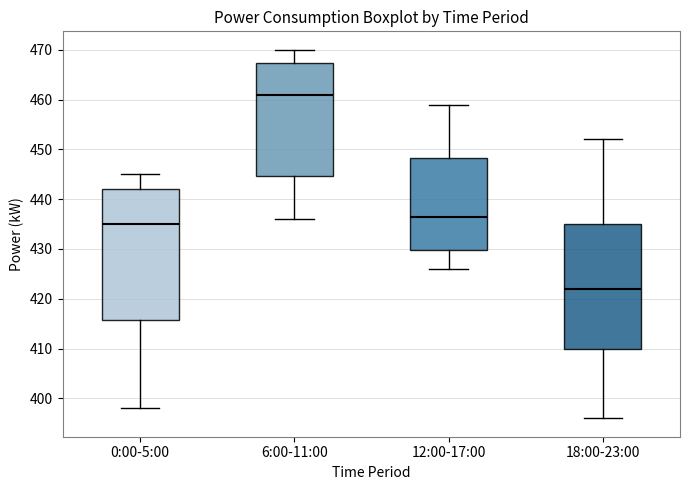

Reading left to right, transcribe this box plot: for each box, give where its median line is, the range the box spans, and where its two whiskers end, as read against the y-axis. The values are not printed on the chart, so give them approximately, as read against the axis.

0:00-5:00: median 435, box 416 to 442, whiskers 398 to 445
6:00-11:00: median 461, box 445 to 467, whiskers 436 to 470
12:00-17:00: median 437, box 430 to 448, whiskers 426 to 459
18:00-23:00: median 422, box 410 to 435, whiskers 396 to 452